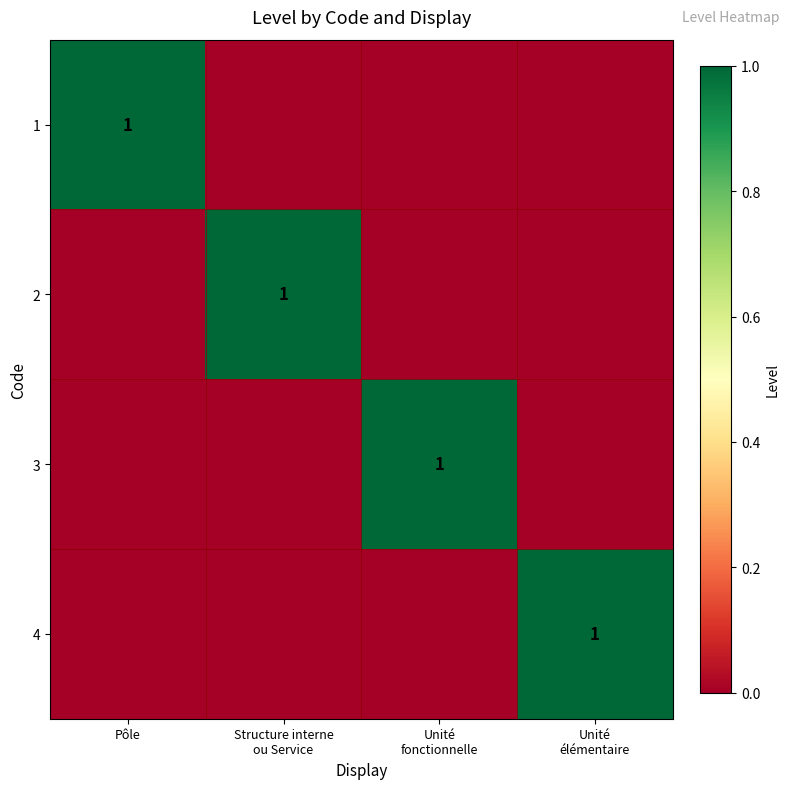

What is the spread (max minus min) of values at Structure interne
ou Service?

1